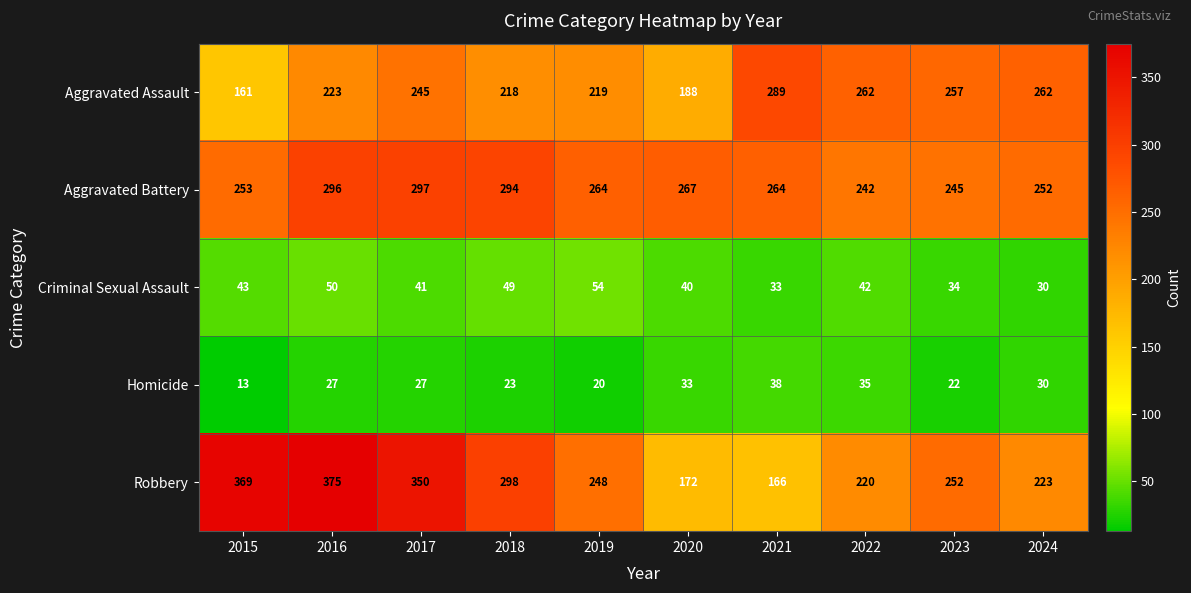

Which series has the largest total across all categories?

Aggravated Battery